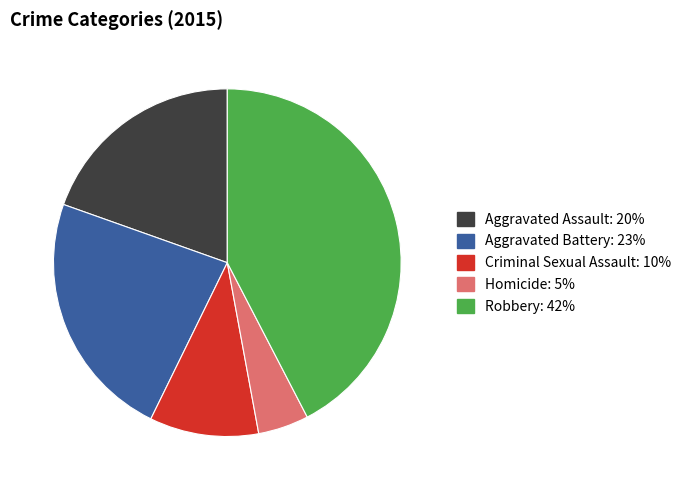

What is the largest slice in the pie chart?

Robbery